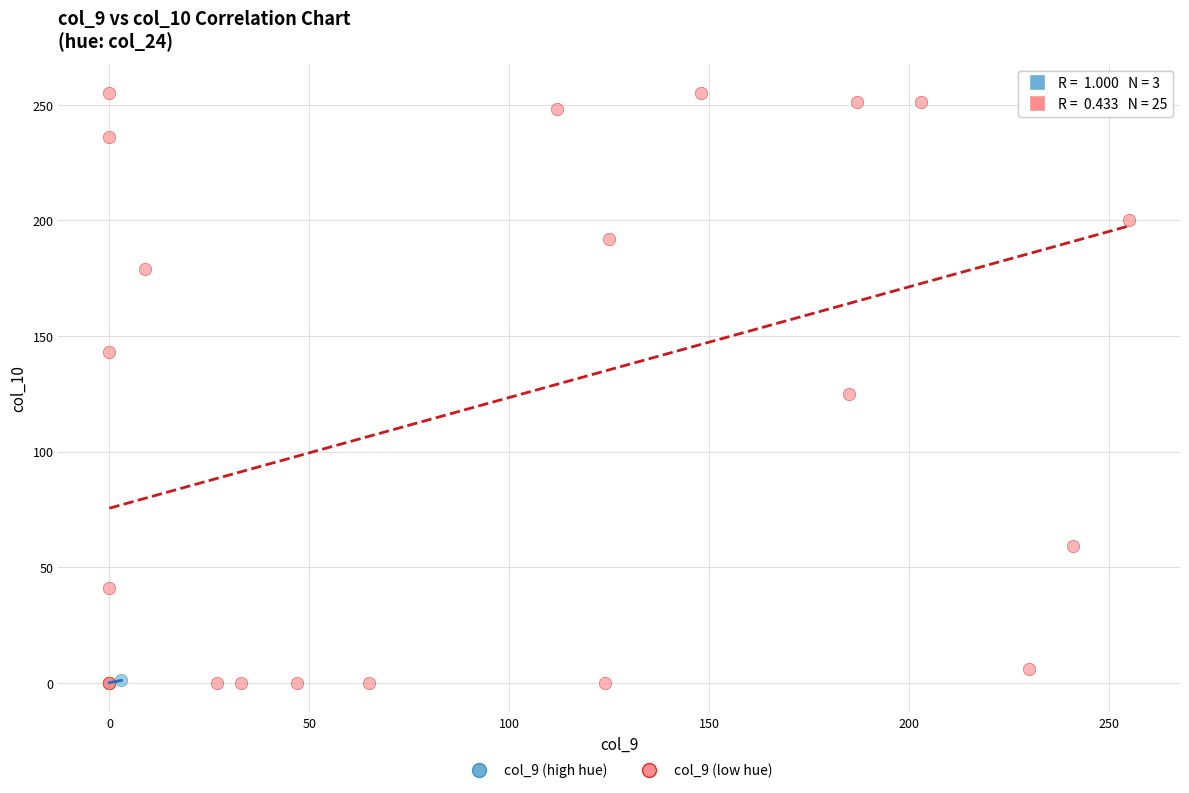

Which series contains the highest Y value?

col_9 (low hue)